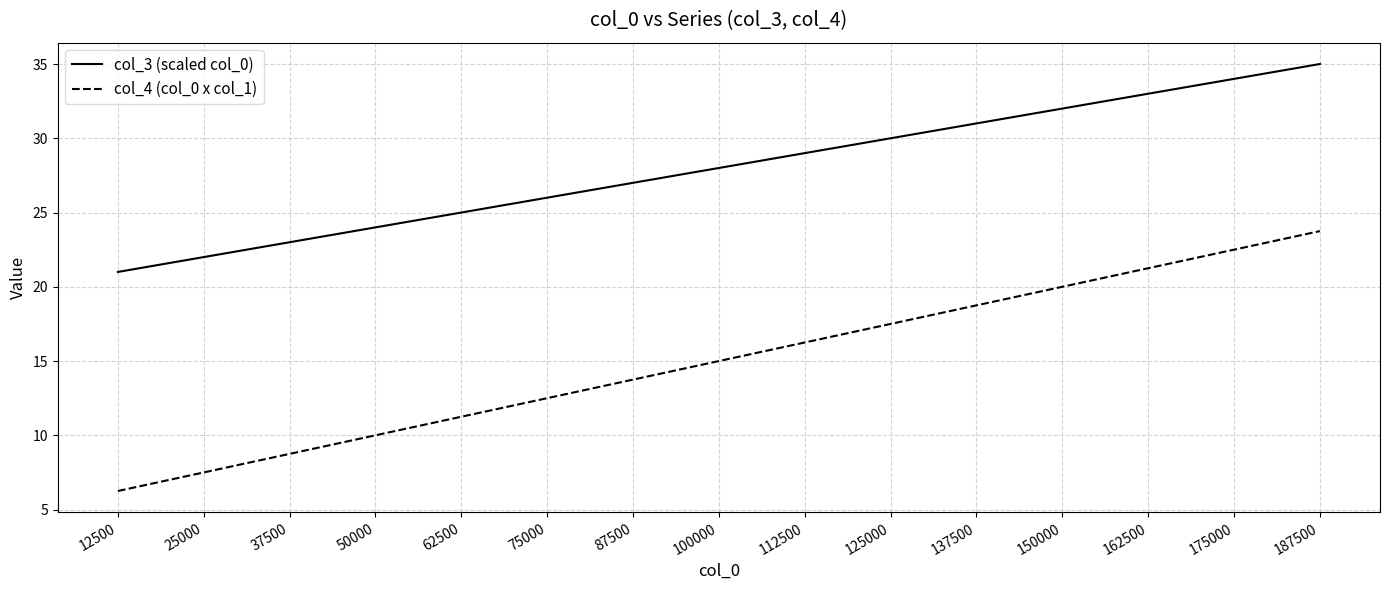

What is the difference between the maximum and minimum values in the col_4 (col_0 x col_1) series?

17.5